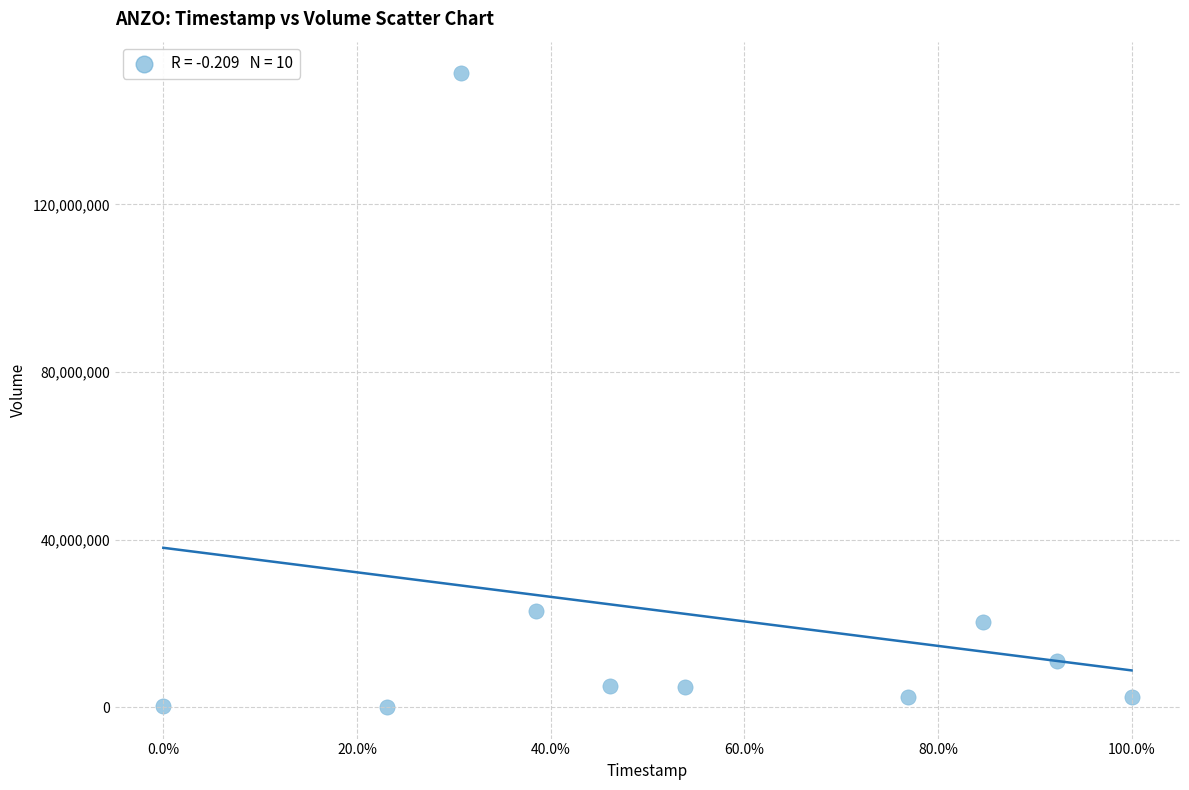

What is the range of Y values (max minus min)?

151156200